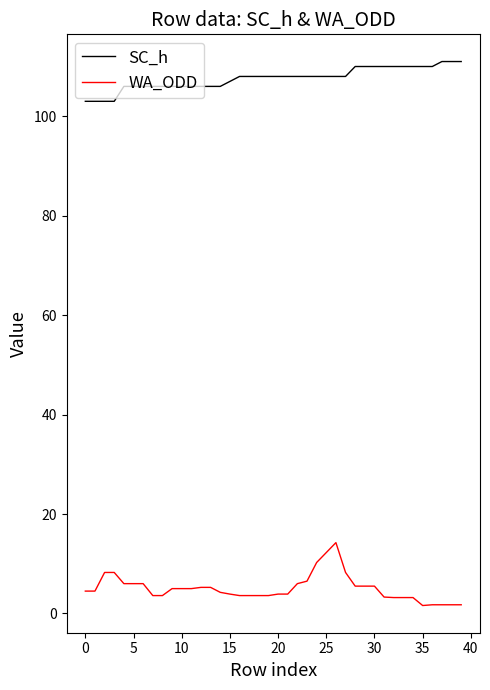

Which series has the largest total across all categories?

SC_h